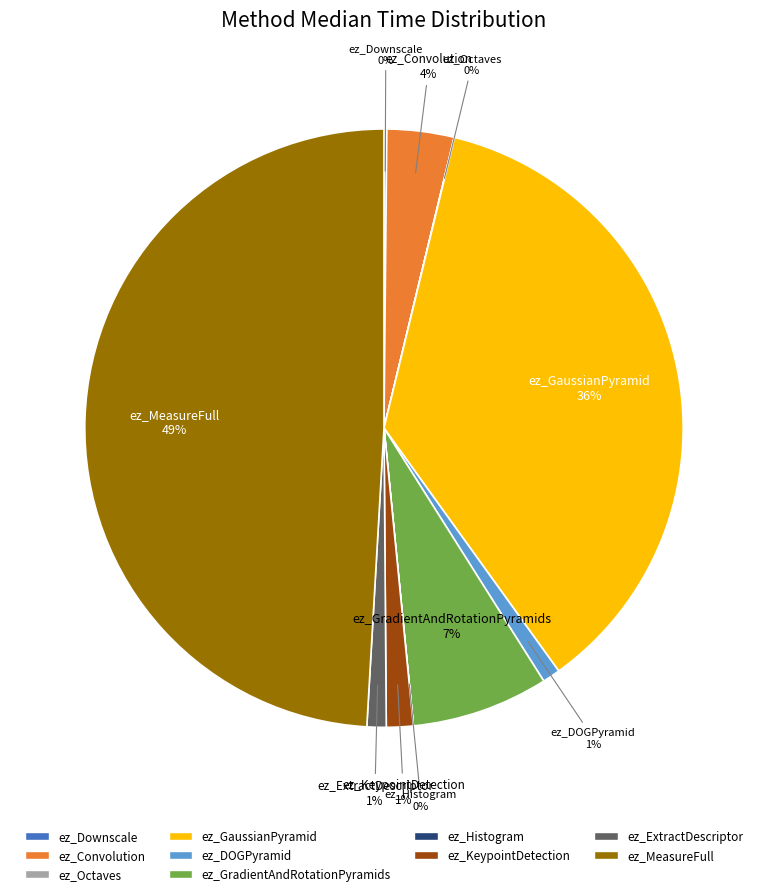

Does ez_GradientAndRotationPyramids account for over 50% of the chart?

No